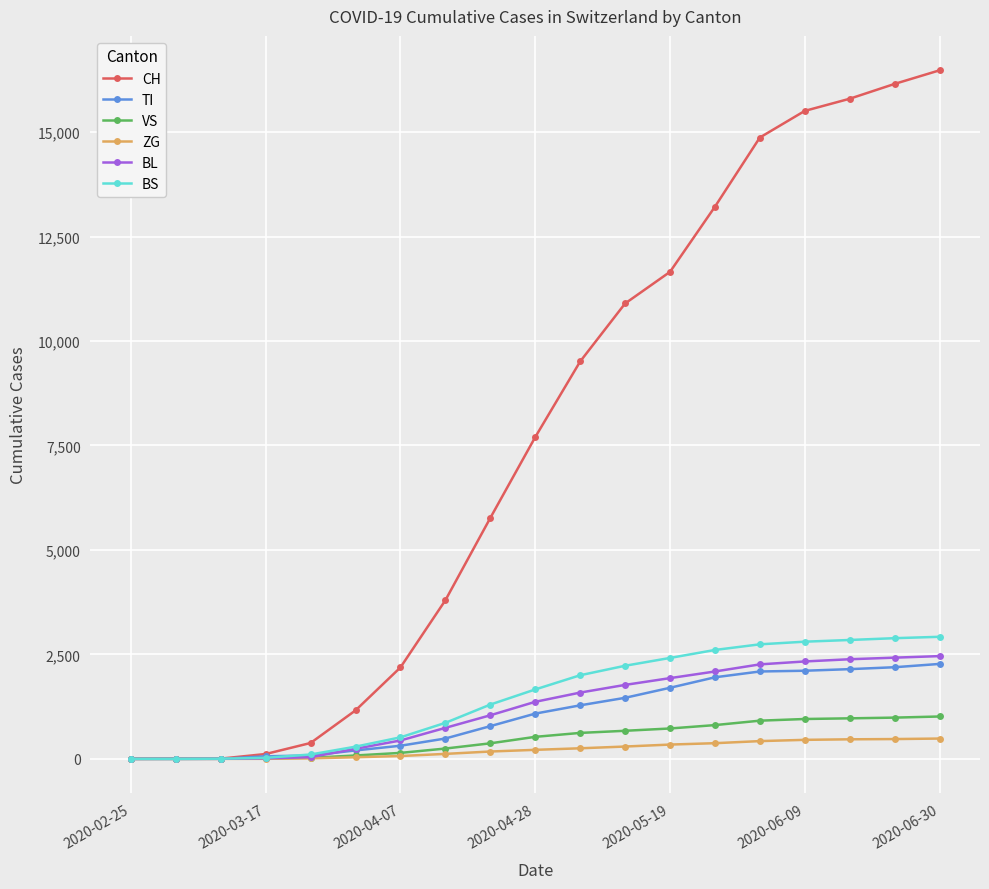

Which series has the largest range (max minus min)?

CH